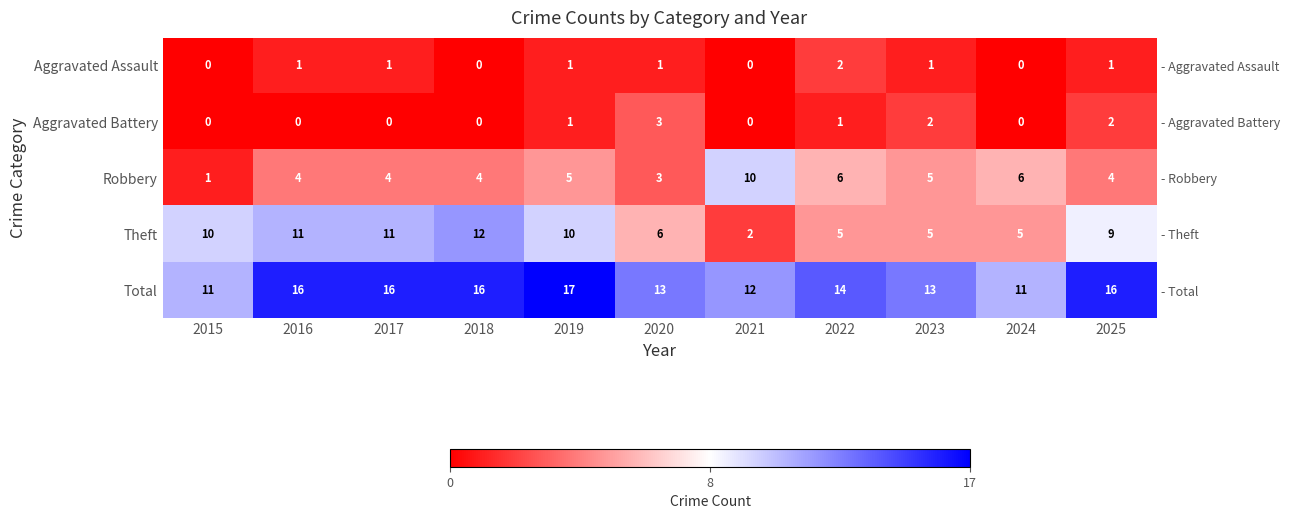

At which label is Aggravated Battery closest to 1?

2019